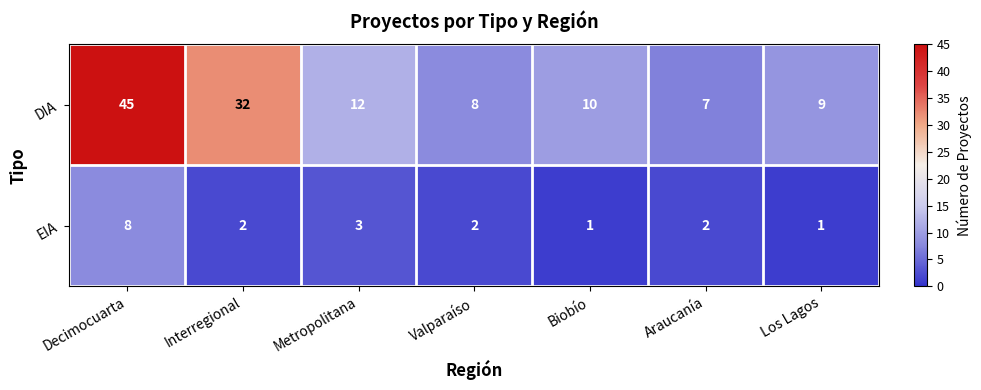

Which series changed the most between Metropolitana and Araucanía?

DIA